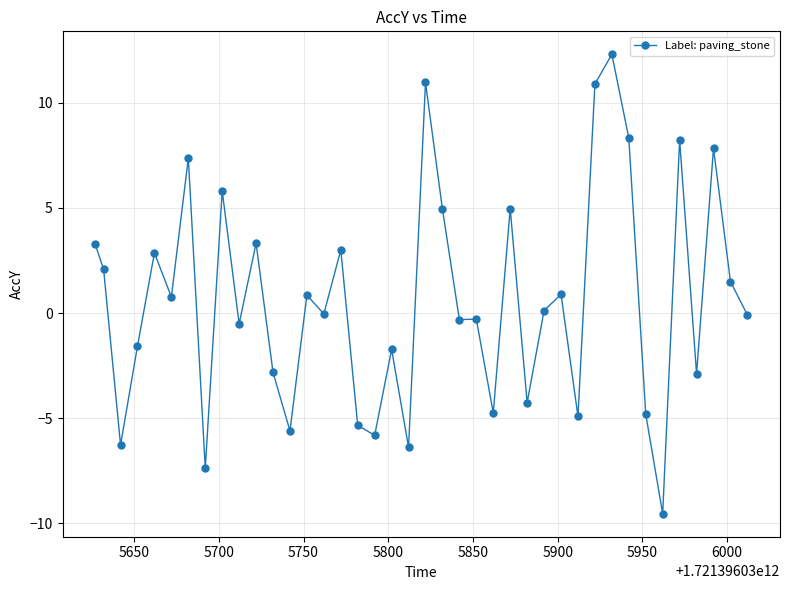

What is the minimum value shown in the chart?

-9.5